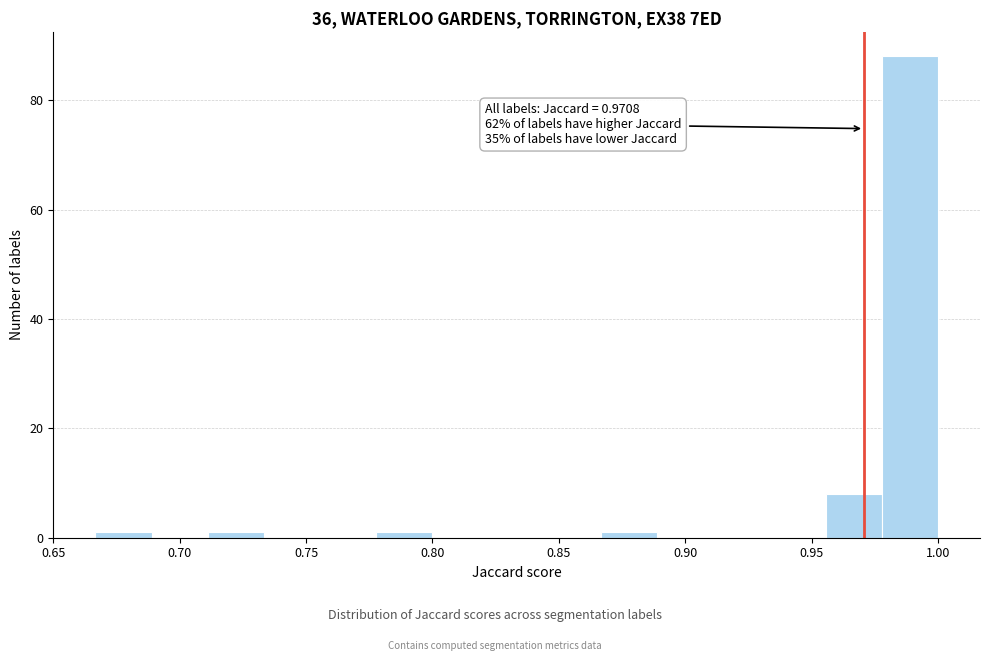

Which range on the x-axis has the tallest bar?

0.980 to 1.000